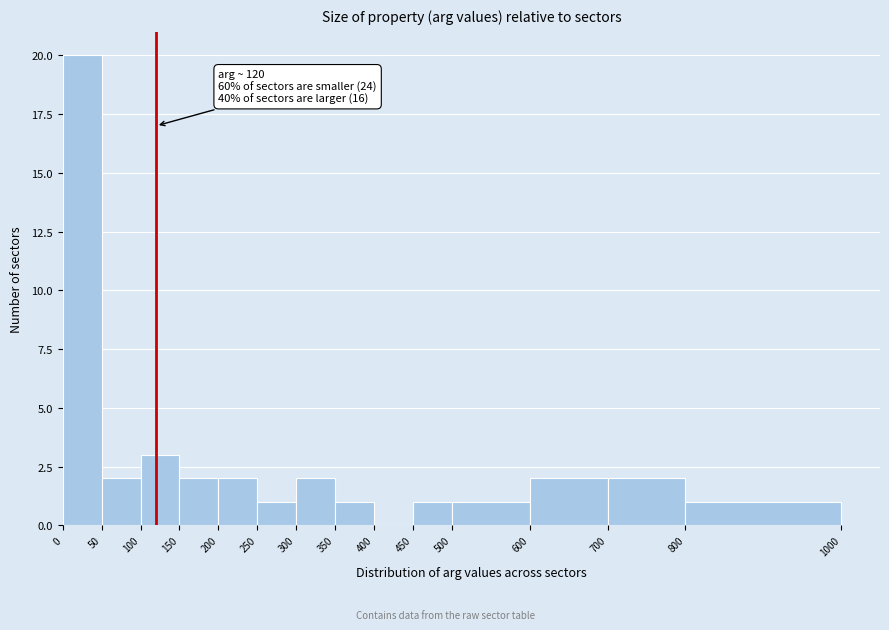

Over which range of the x-axis is the bar tallest?

0 to 50